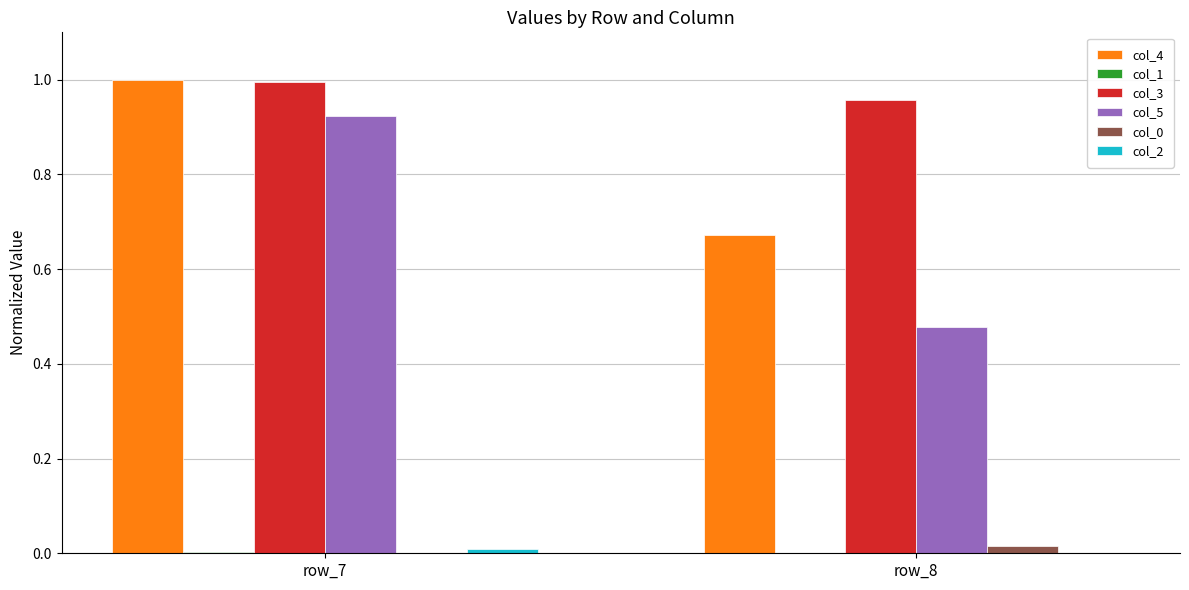

True or false: col_4 has a value of 1.0 at row_7.

True